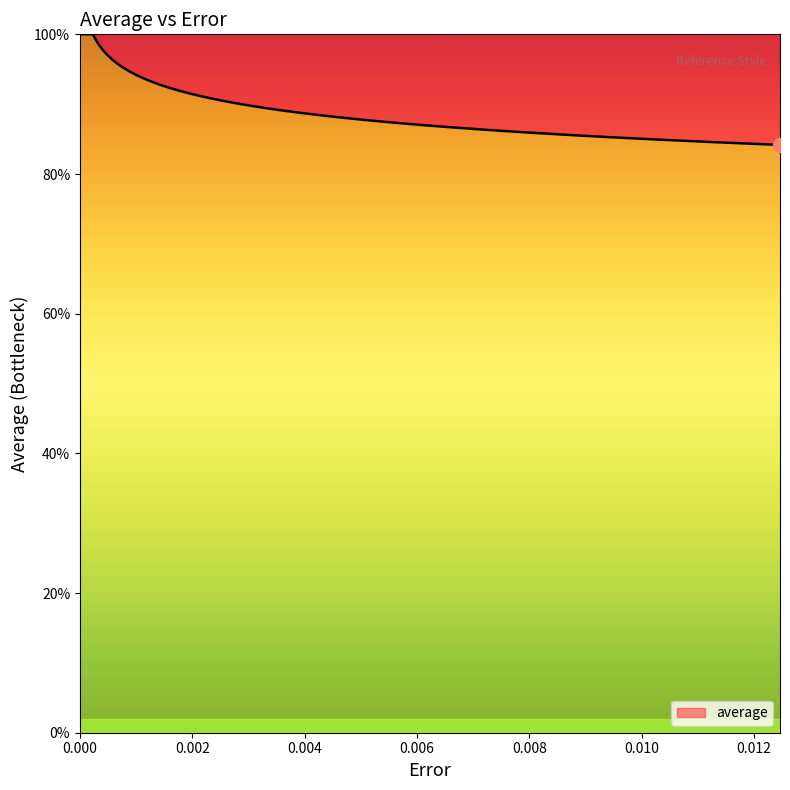

Does the chart have visible grid lines?

No